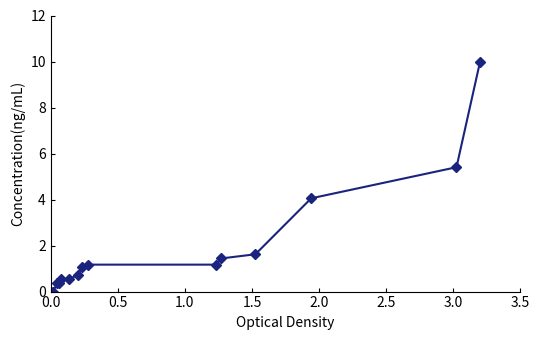

Count the number of data series in this chart.

1